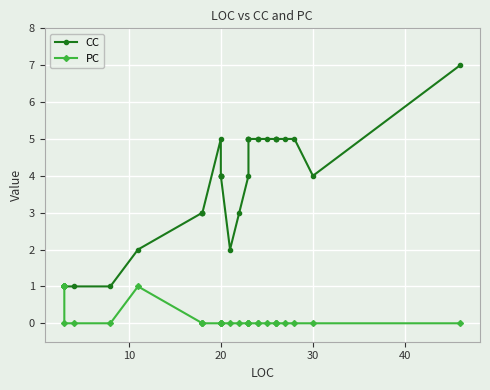

Where is CC nearest to the value 4?

20